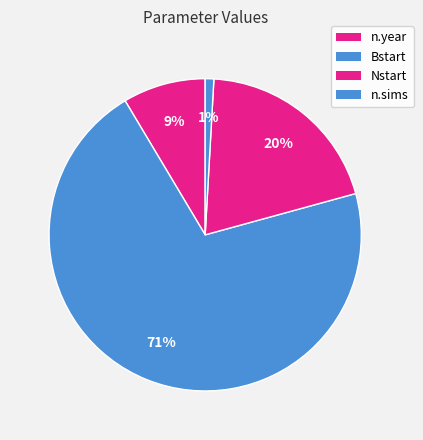

What is the change in value from n.year to Bstart?

+348.0